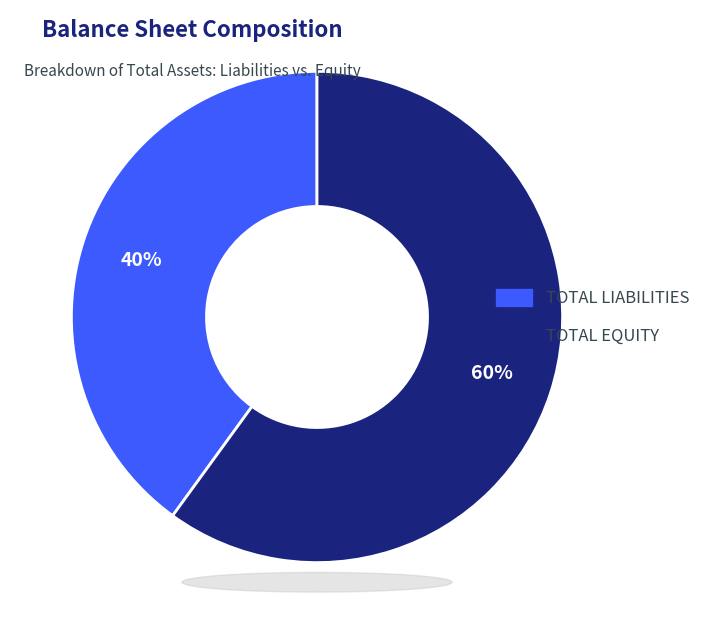

To the nearest percent, what portion does TOTAL LIABILITIES represent?

40%